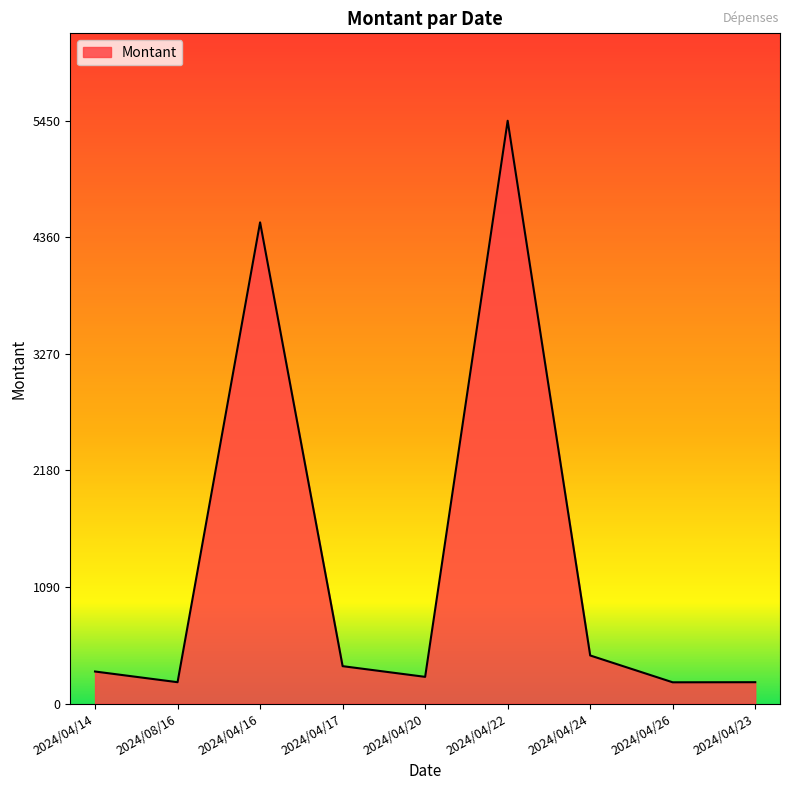

True or false: the data has more than 0 interior local peaks.

True